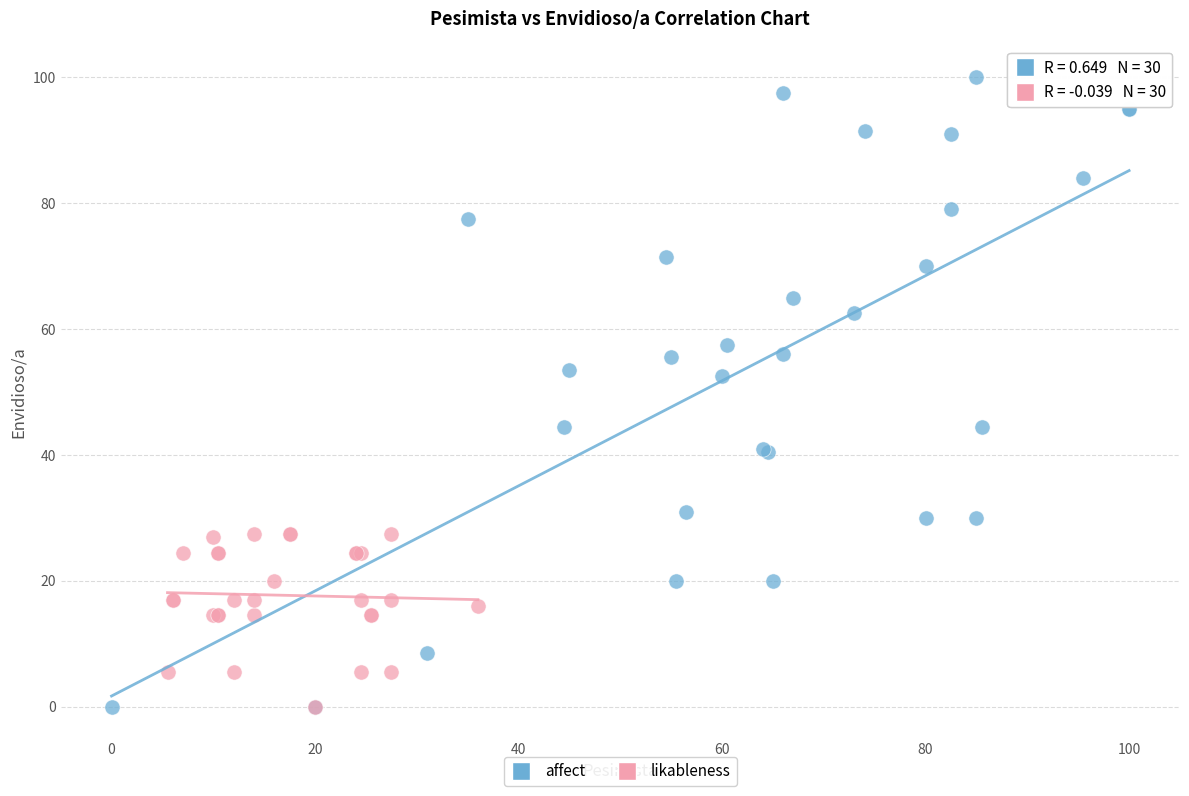

Which series contains the highest Y value?

affect